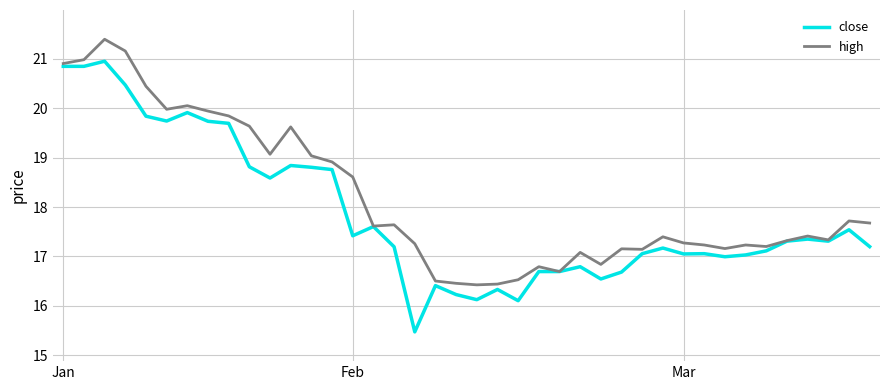

Rank the series by their average value, from lowest to highest.

close, high